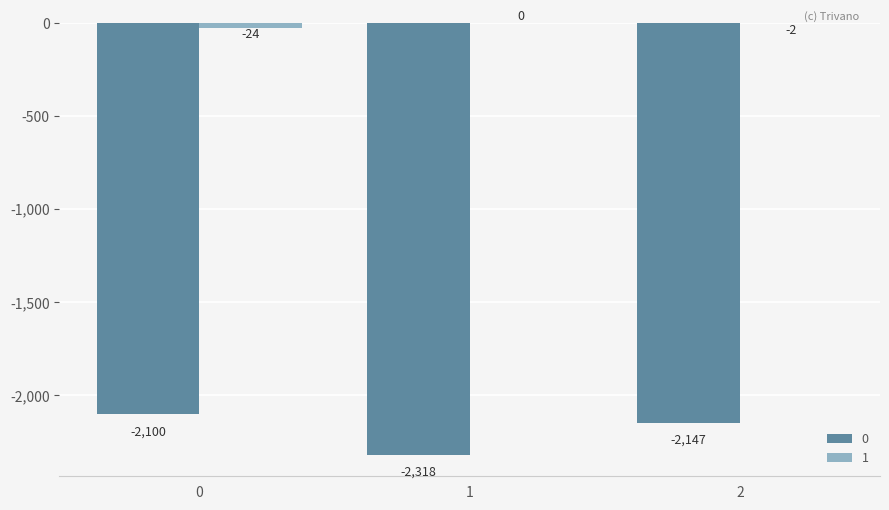

What is the sum of the 0 values at 0 and 2?

-4247